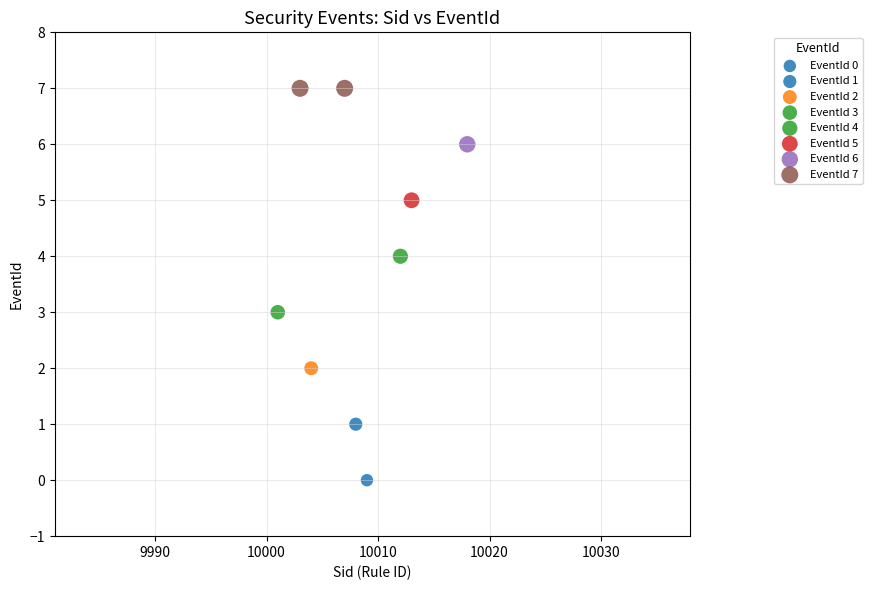

What is the average X value?

10008